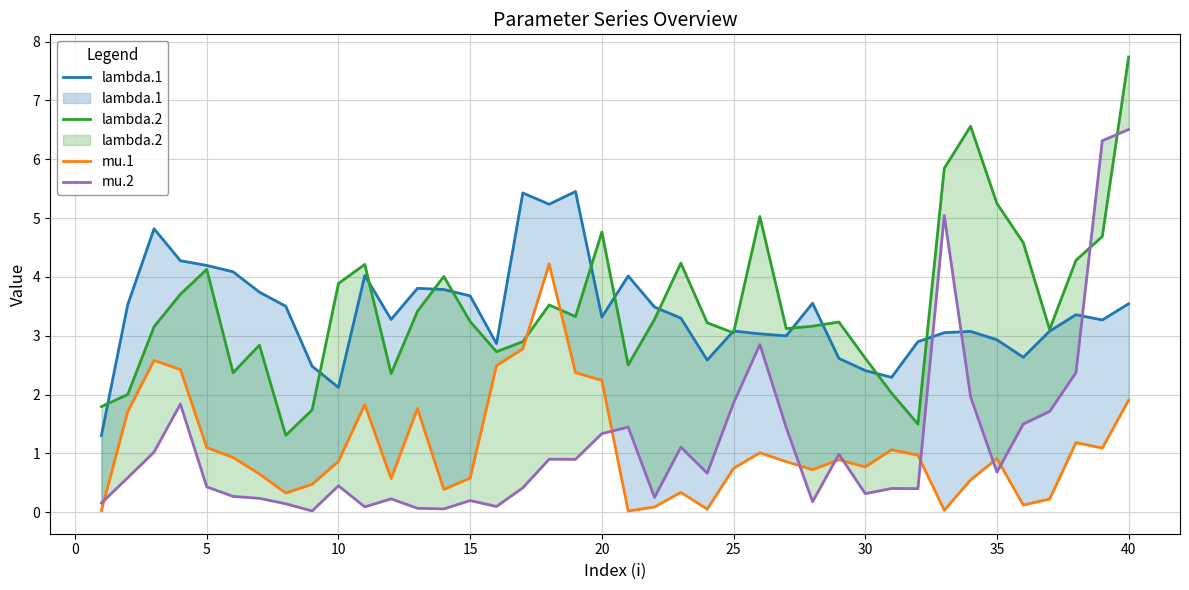

How many lines are shown in the chart?

4